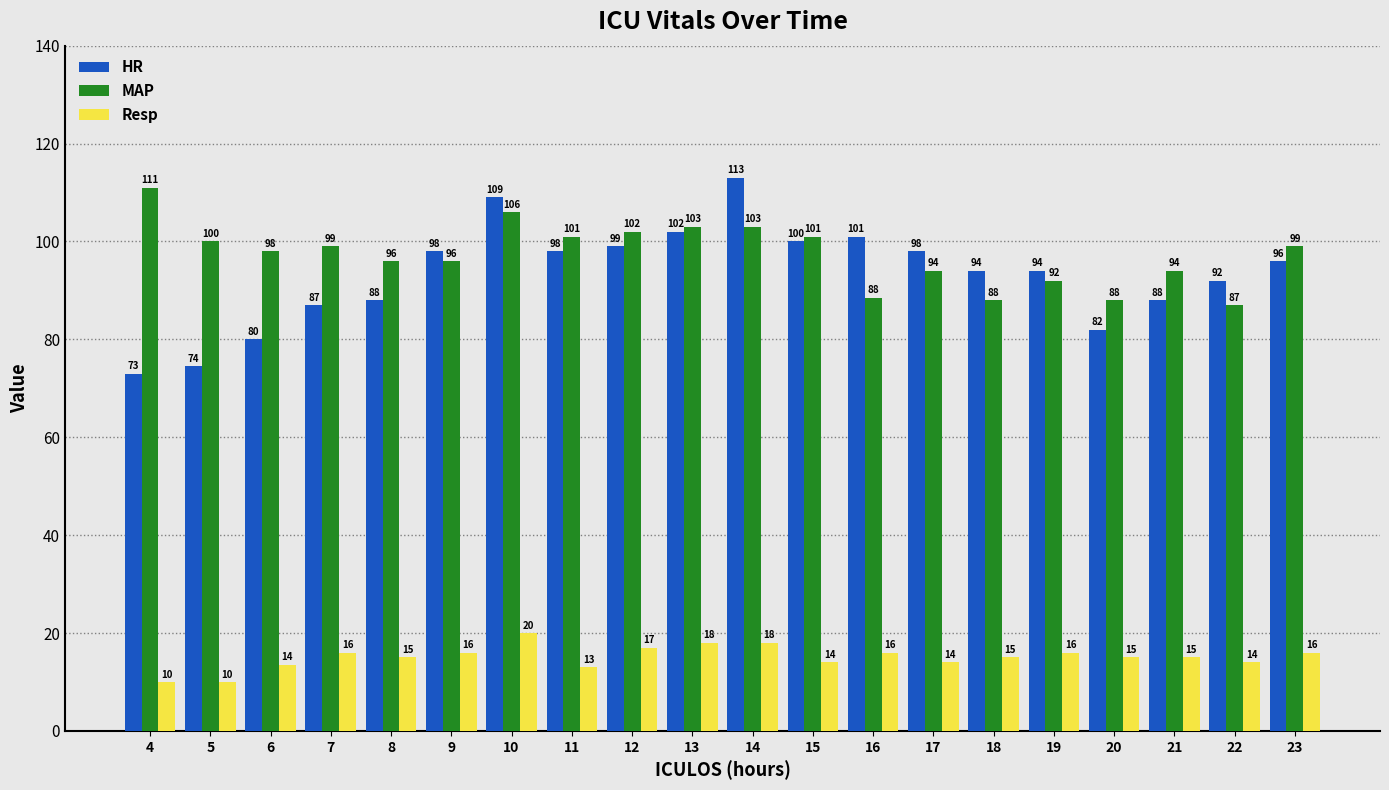

Which series changed the most between 13 and 18?

MAP